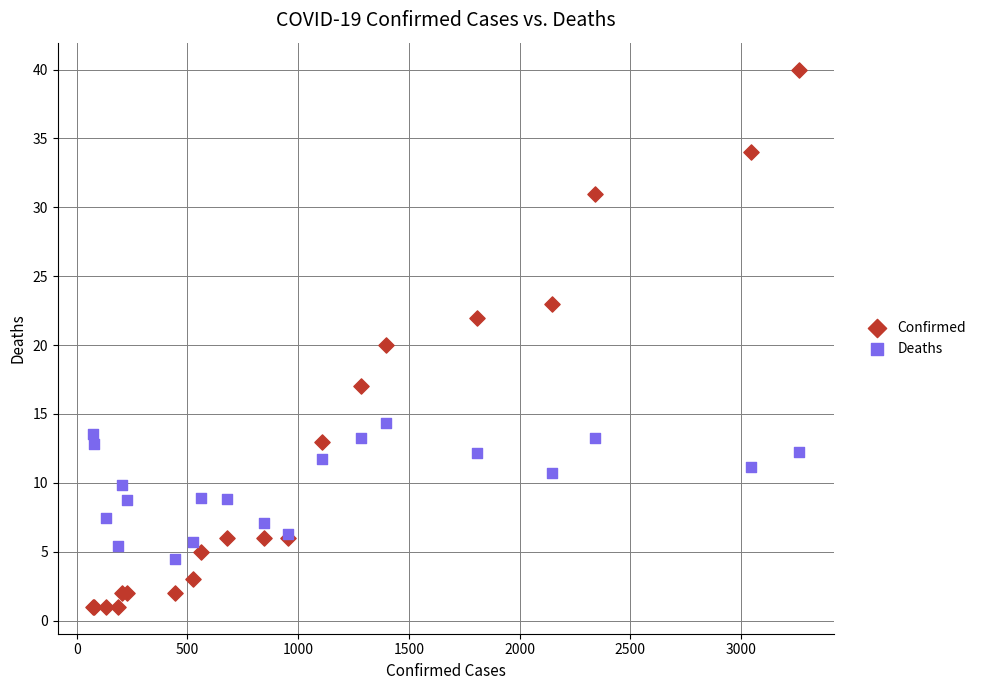

Which series has the largest Y range (max minus min)?

Confirmed